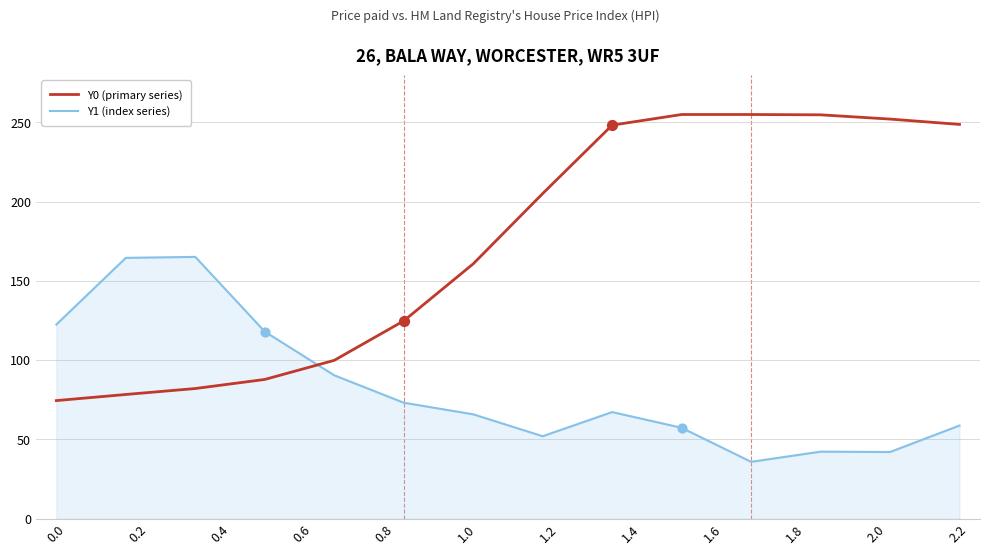

At how many categories does at least one series exceed 131?

10